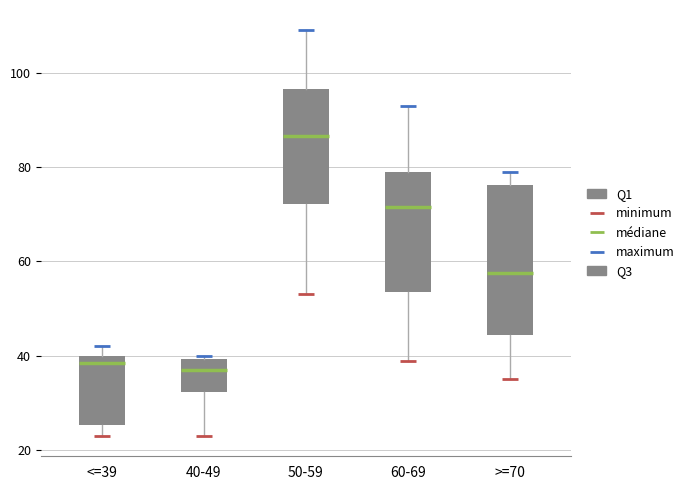

Where is the lower edge of the box for <=39 on the y-axis? The values are not printed on the chart, so give them approximately, as read against the axis.

26